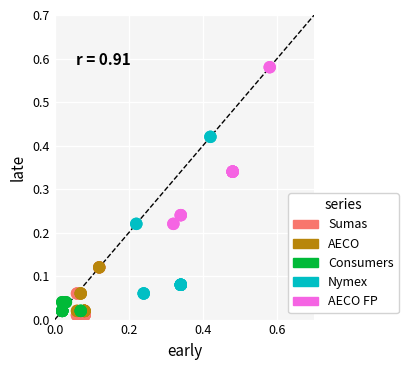

What are all the series names shown in the legend?

Sumas, AECO, Consumers, Nymex, AECO FP